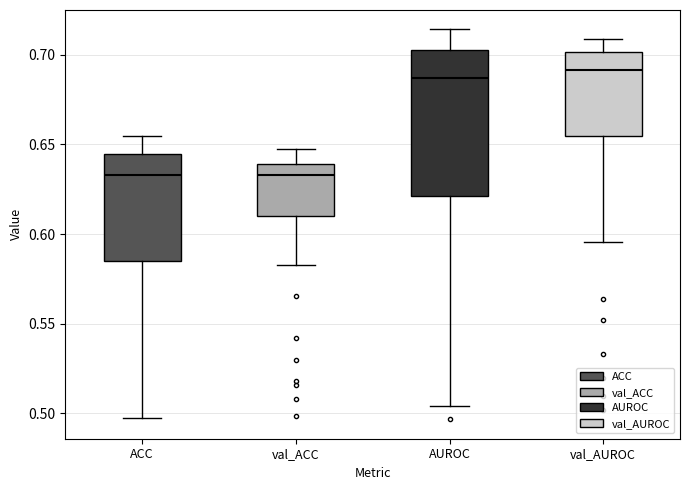

Where does the median line of the box for val_ACC sit on the y-axis? The values are not printed on the chart, so give them approximately, as read against the axis.

0.635